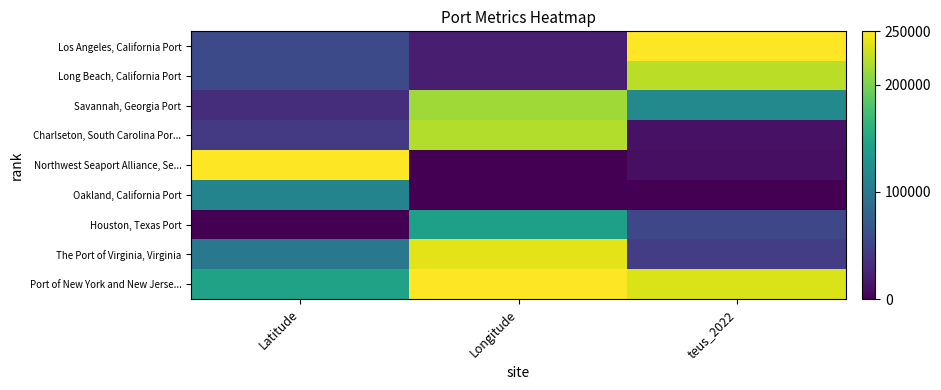

What is the difference between the highest and lowest values at teus_2022?

250000.0